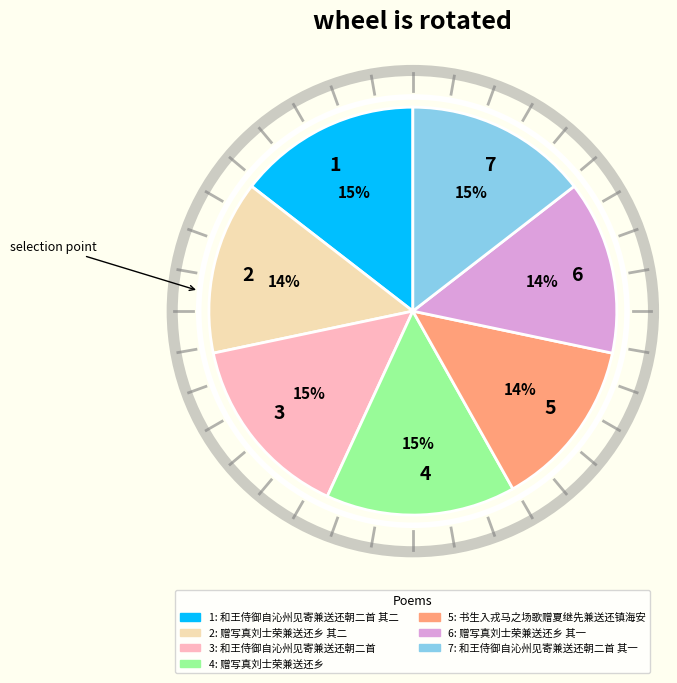

To the nearest percent, what is the average slice percentage?

14%